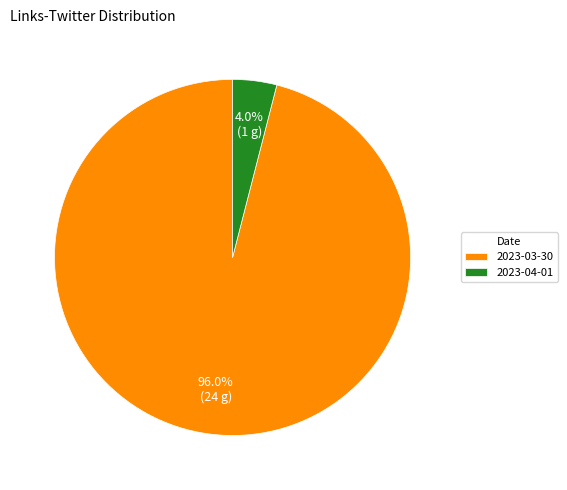

Which slice is the largest?

2023-03-30